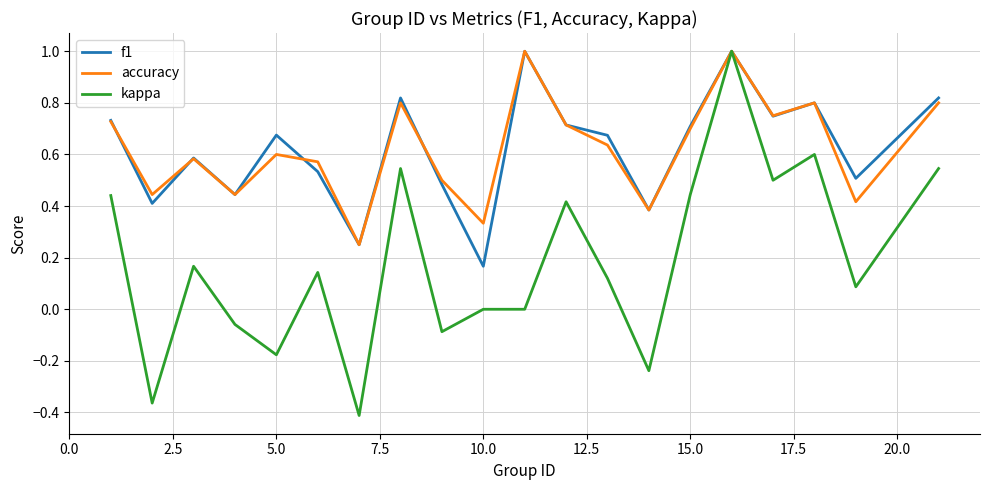

True or false: accuracy has more than 0 points higher than both neighbors.

True